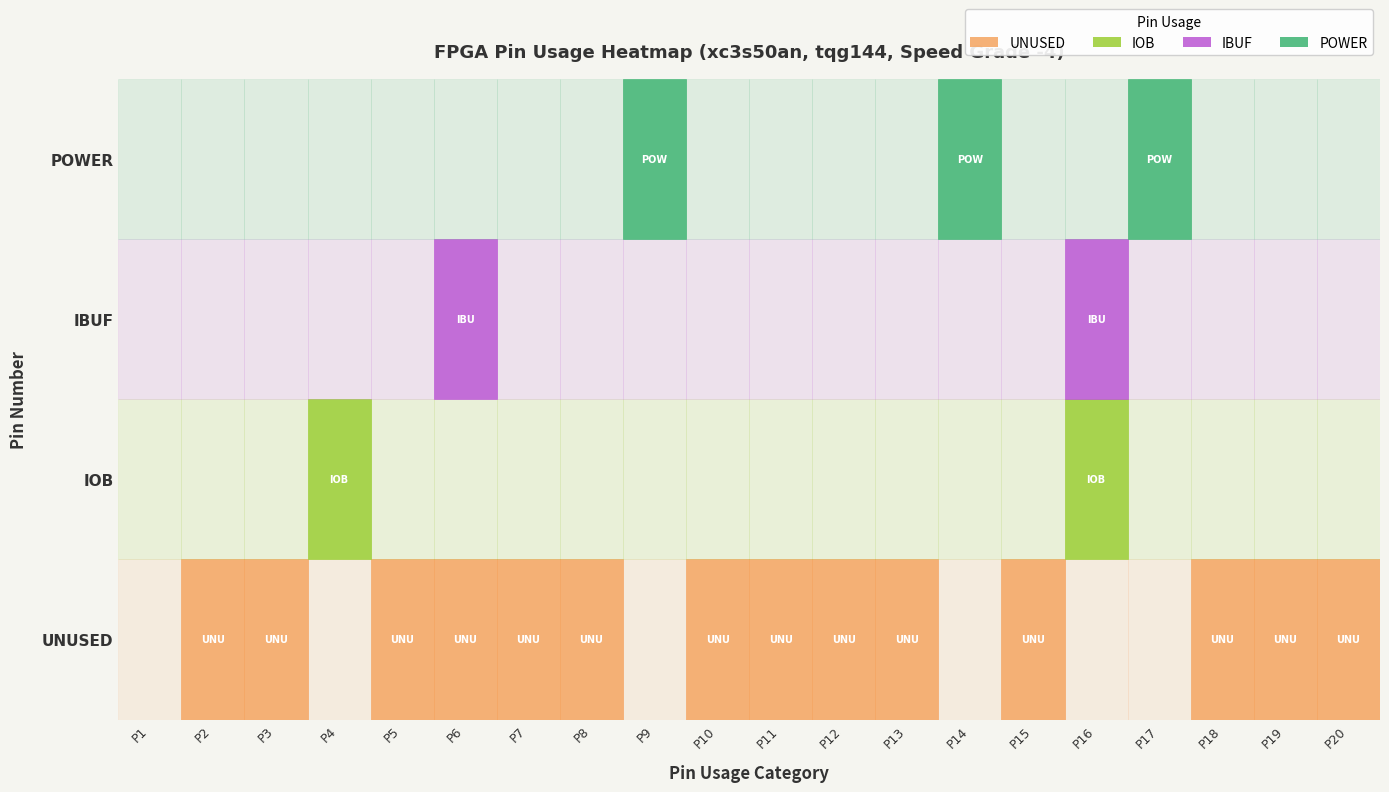

What is the sum of all IOB values?

2